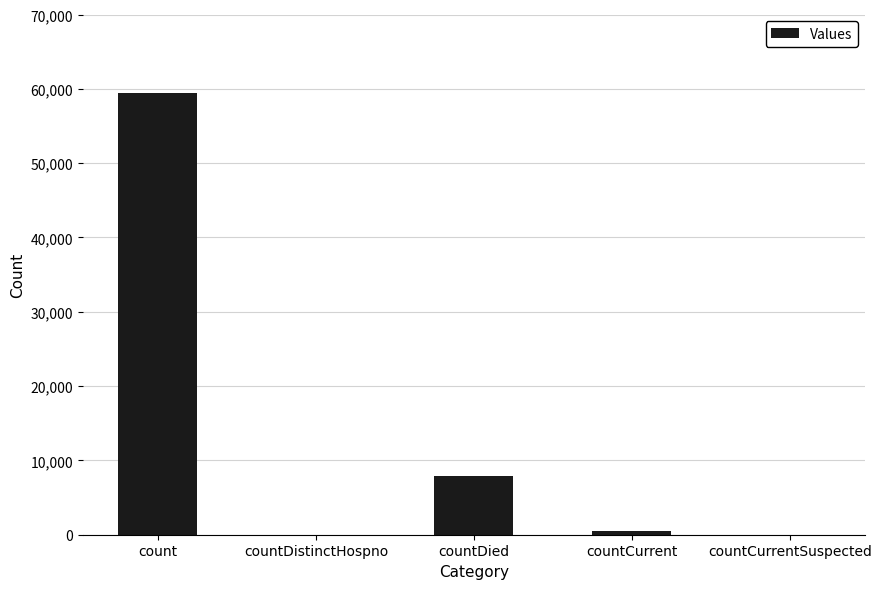

What is the change in value from countDistinctHospno to countCurrent?

+470